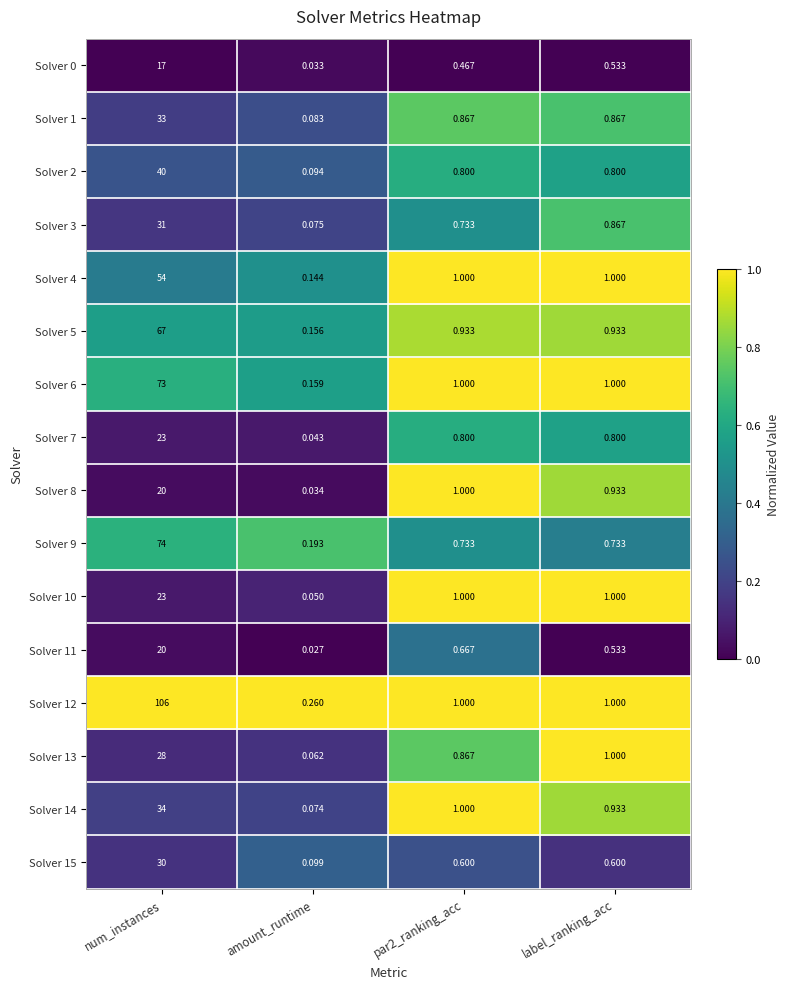

Where does the Solver 4 series first go above 1?

num_instances